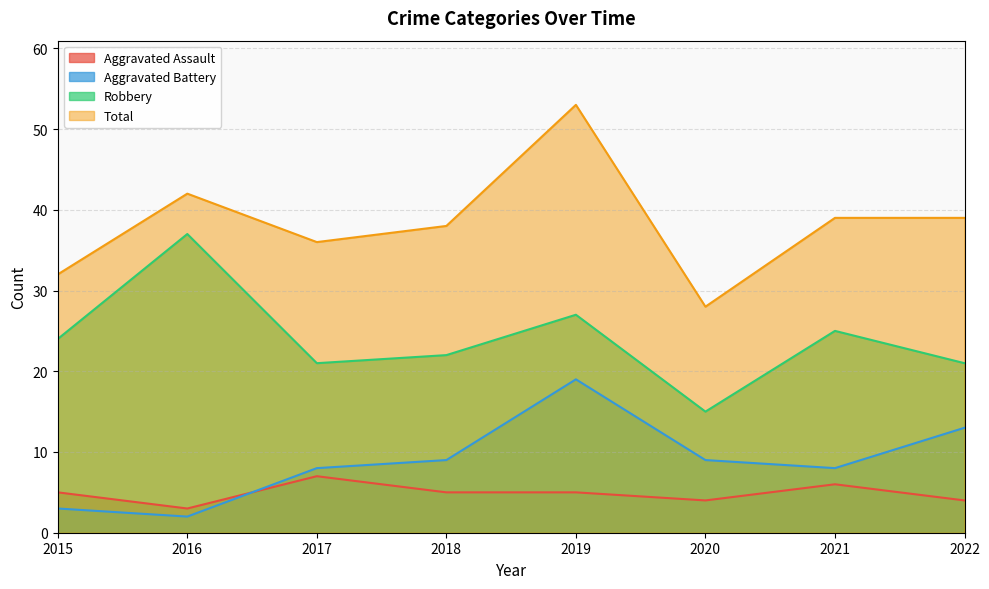

Rank the categories by Aggravated Assault value from highest to lowest.

2017, 2021, 2015, 2018, 2019, 2020, 2022, 2016